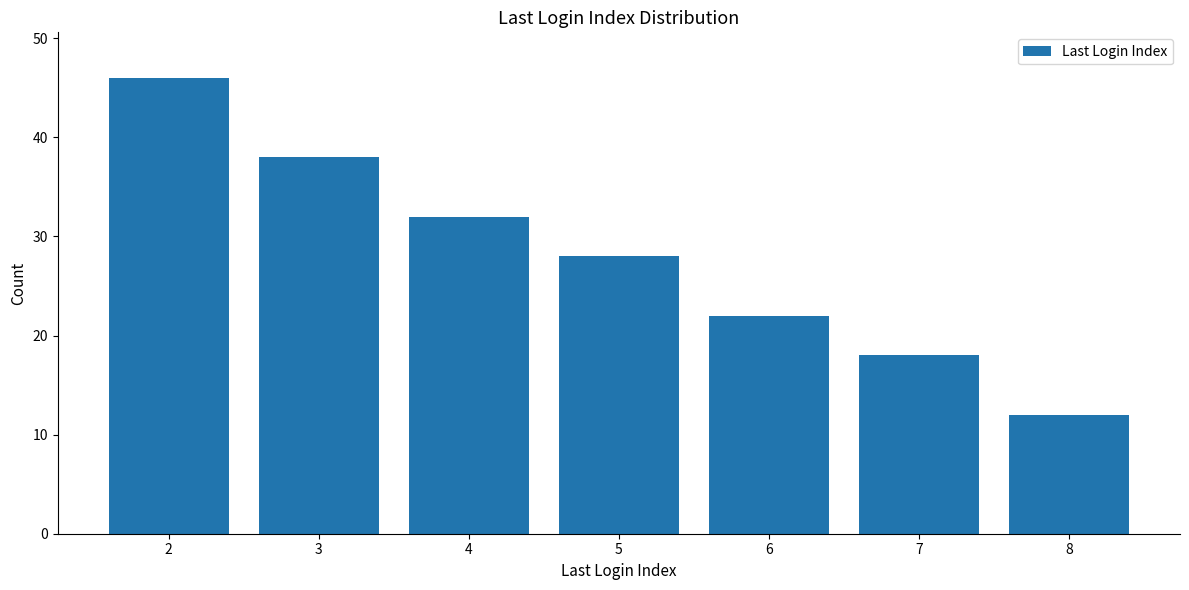

Read the value at 3, to the nearest 5.

40